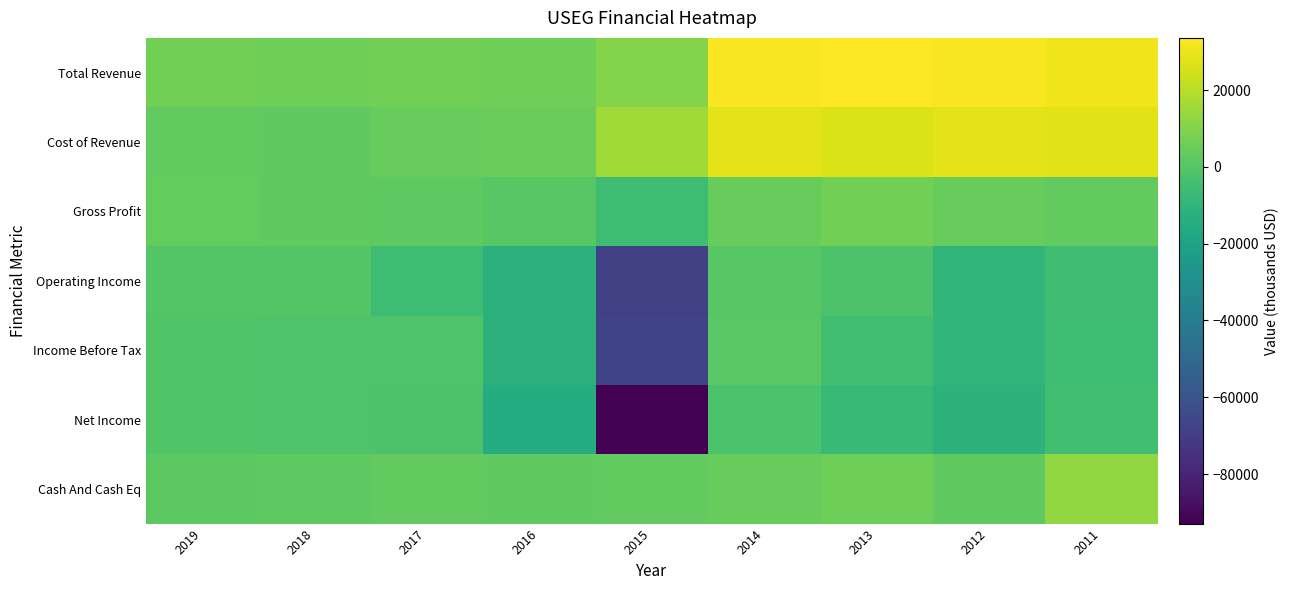

Reading left to right, transcribe all the data shown in this chart.

Total Revenue: 2019=6600	2018=5500	2017=6500	2016=5700	2015=10300	2014=32400	2013=33600	2012=32500	2011=31000
Cost of Revenue: 2019=3000	2018=2700	2017=4200	2016=5300	2015=15800	2014=28300	2013=27100	2012=28600	2011=27900
Gross Profit: 2019=3600	2018=2900	2017=2400	2016=500	2015=-5500	2014=4100	2013=6500	2012=4000	2011=3000
Operating Income: 2019=-400	2018=-400	2017=-5600	2016=-11700	2015=-69100	2014=600	2013=-1700	2012=-10200	2011=-5200
Income Before Tax: 2019=-600	2018=-1000	2017=-1400	2016=-11700	2015=-67300	2014=1000	2013=-4500	2012=-9500	2011=-5900
Net Income: 2019=-900	2018=-1400	2017=-1900	2016=-14400	2015=-92900	2014=-2100	2013=-7100	2012=-11200	2011=-4800
Cash And Cash Eq: 2019=1500	2018=2300	2017=3300	2016=2500	2015=3400	2014=4000	2013=5900	2012=2800	2011=12900